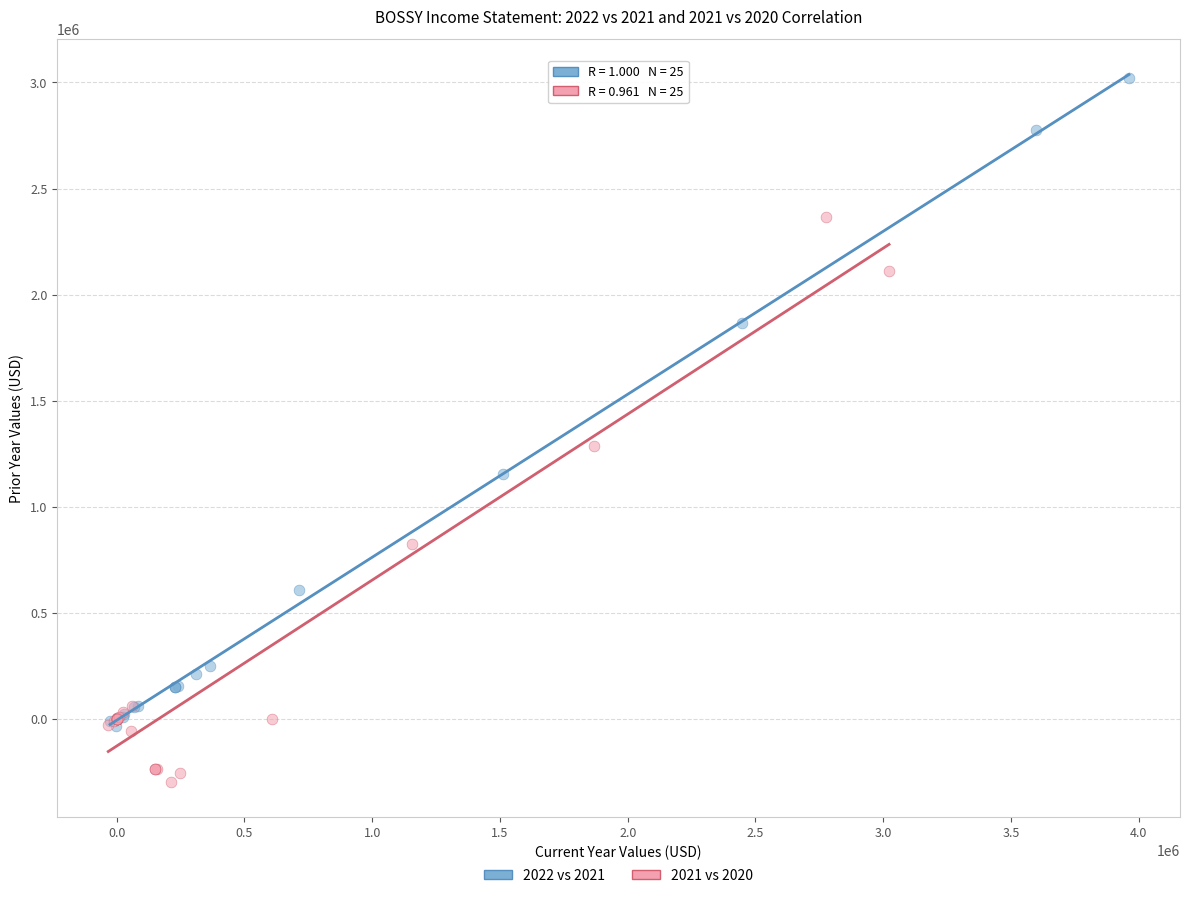

Which series contains the lowest Y value?

2021 vs 2020